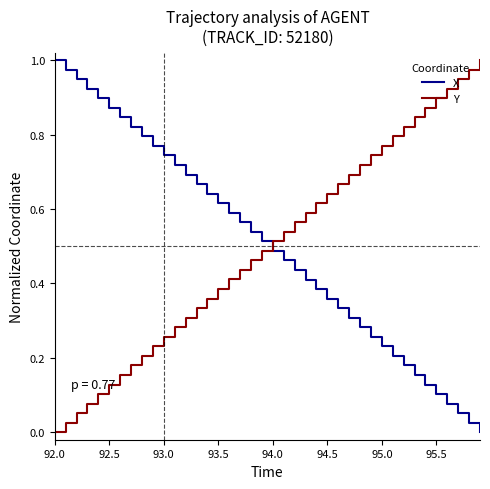

How many intersections are there between Y and X?

1